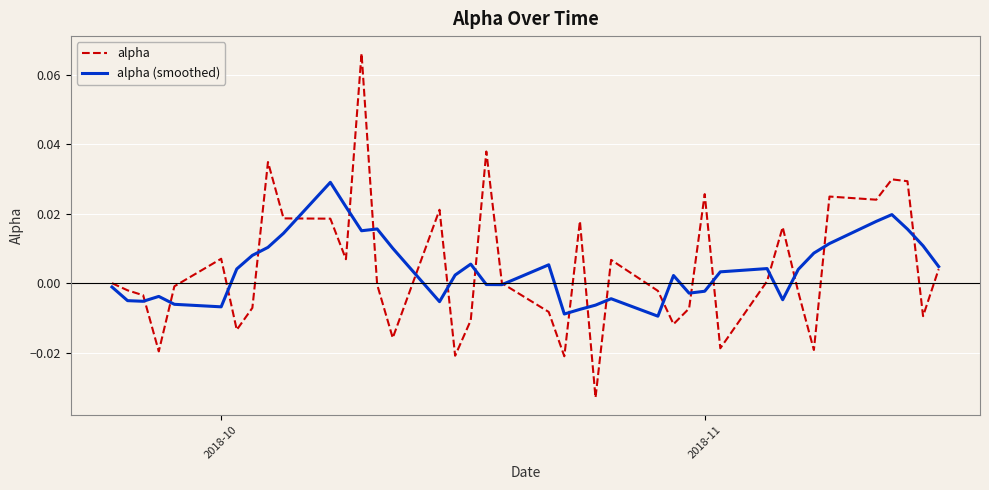

Which series has the widest spread of values?

alpha